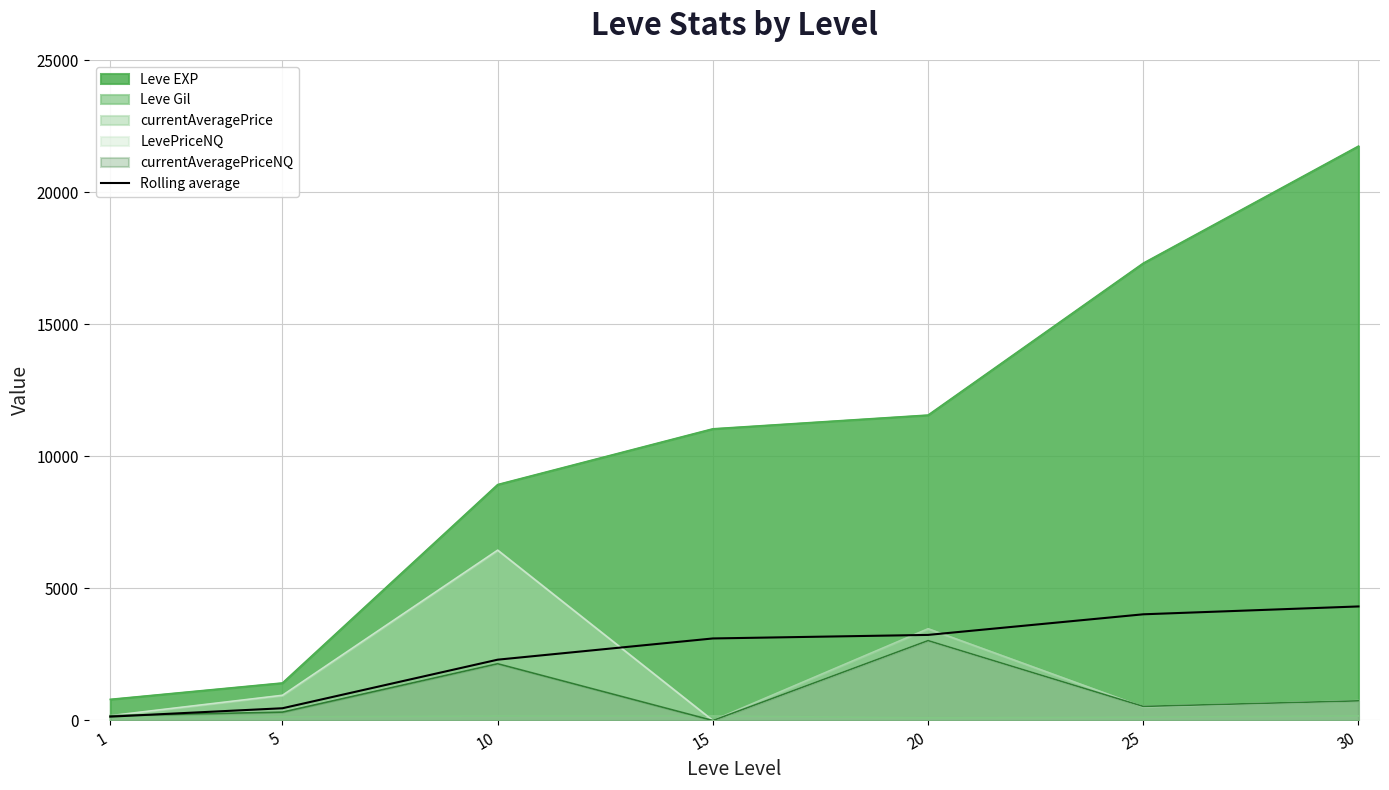

What is the maximum value shown in the chart?

21740.0